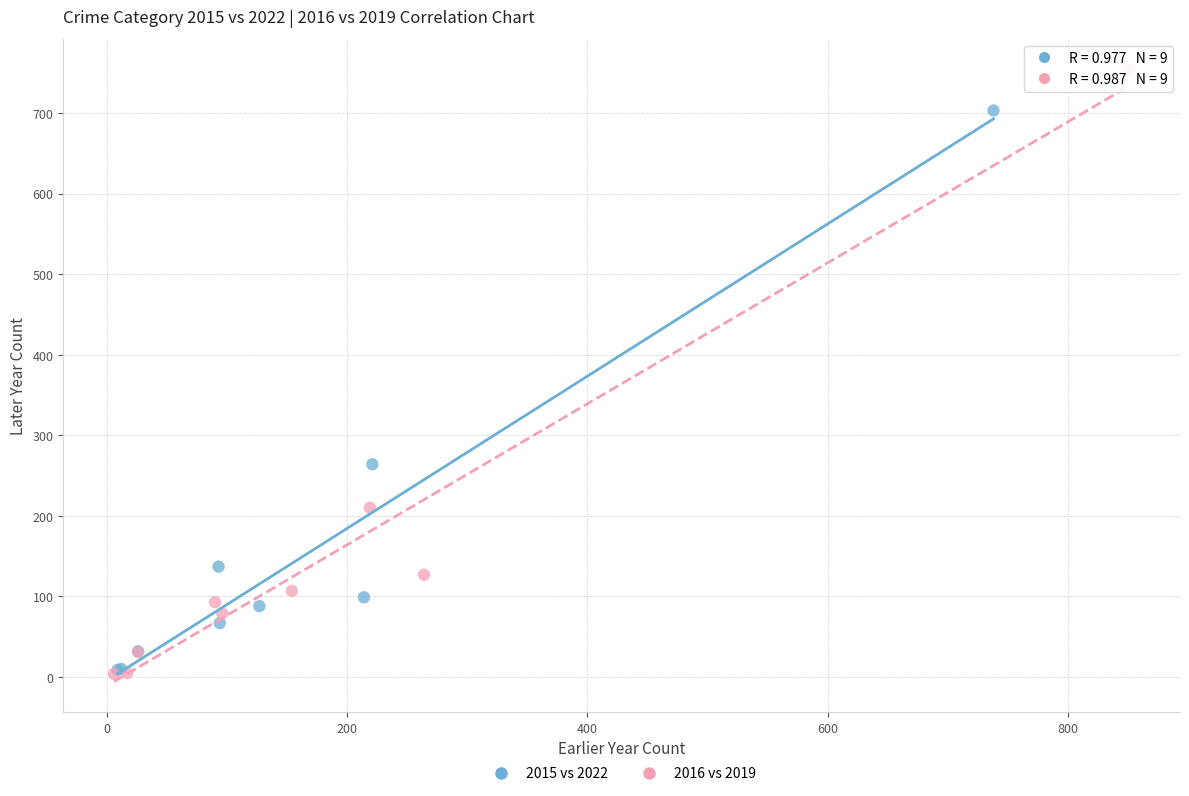

Which series contains the highest Y value?

2016 vs 2019